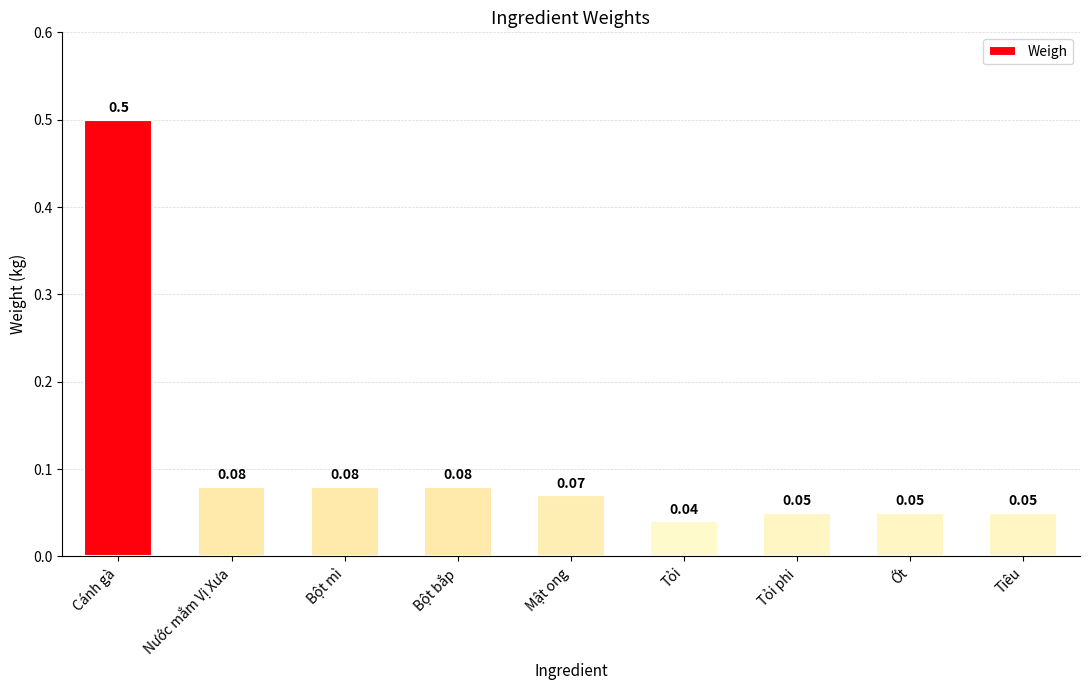

What is the difference between the maximum and minimum values?

0.5